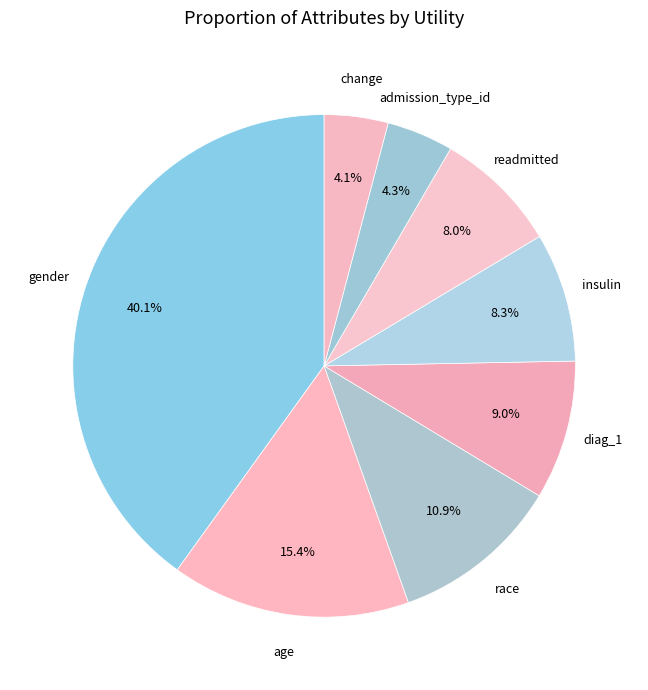

How many slices are in this pie chart?

8